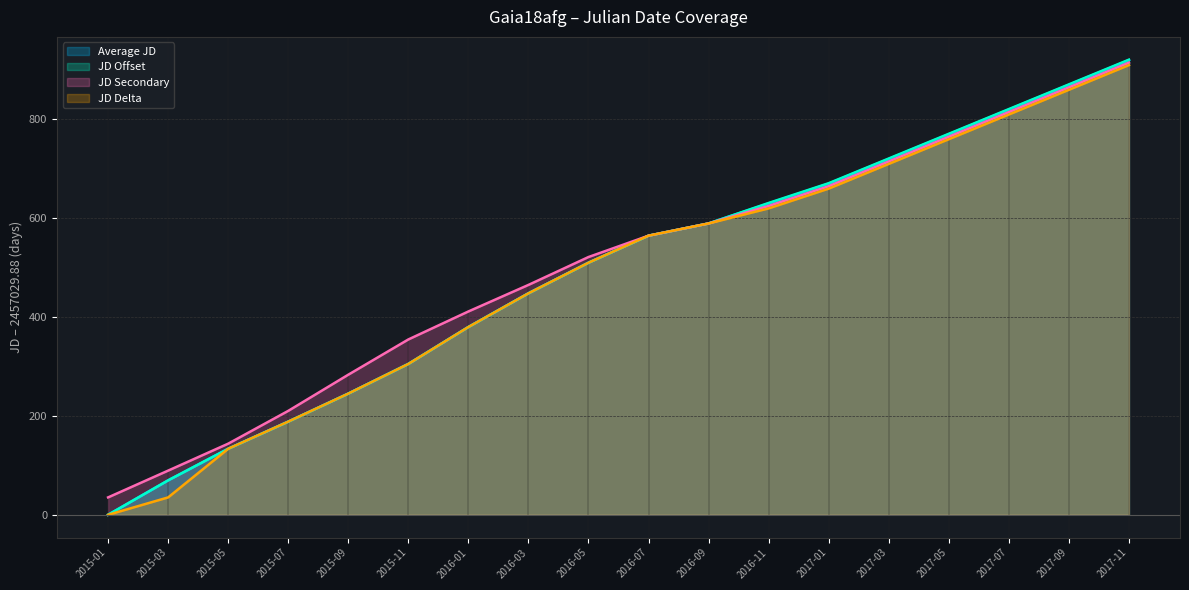

Where does the JD Offset series first go above 564?

2016-07